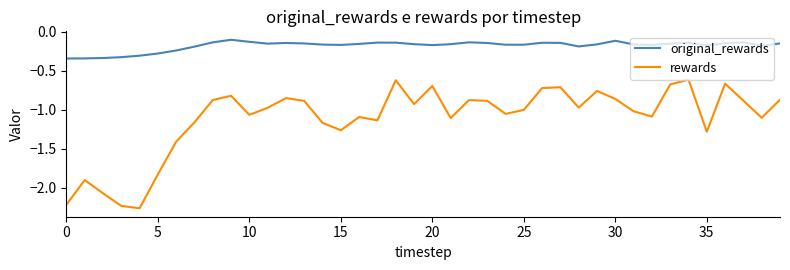

Which series has the widest spread of values?

rewards